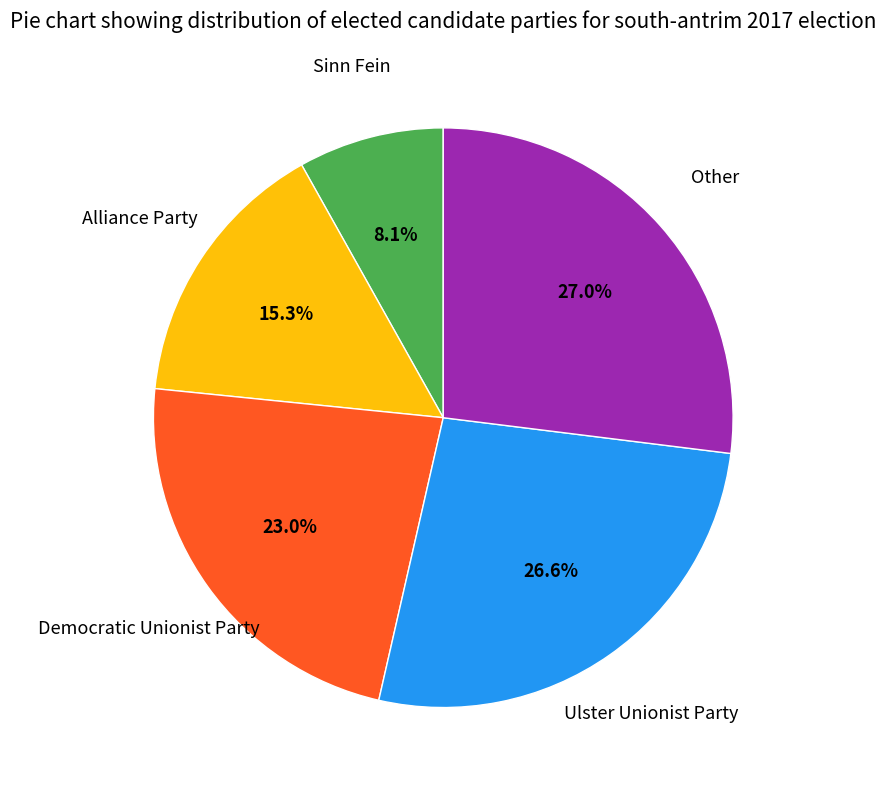

Is there any slice that represents more than half of the pie?

No